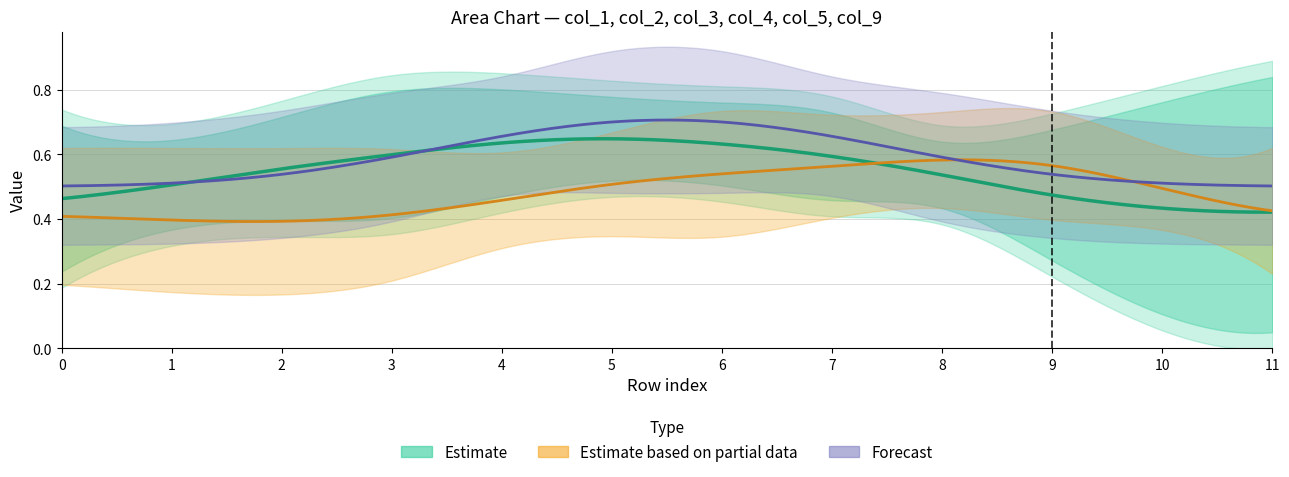

After their last crossing, which series has the higher values: col_5 or col_9?

col_5